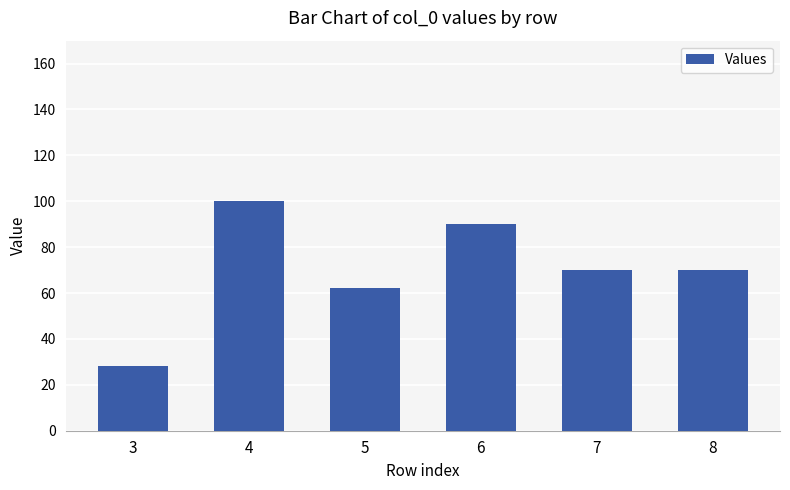

What is the value of the 6th bar from the left?

70